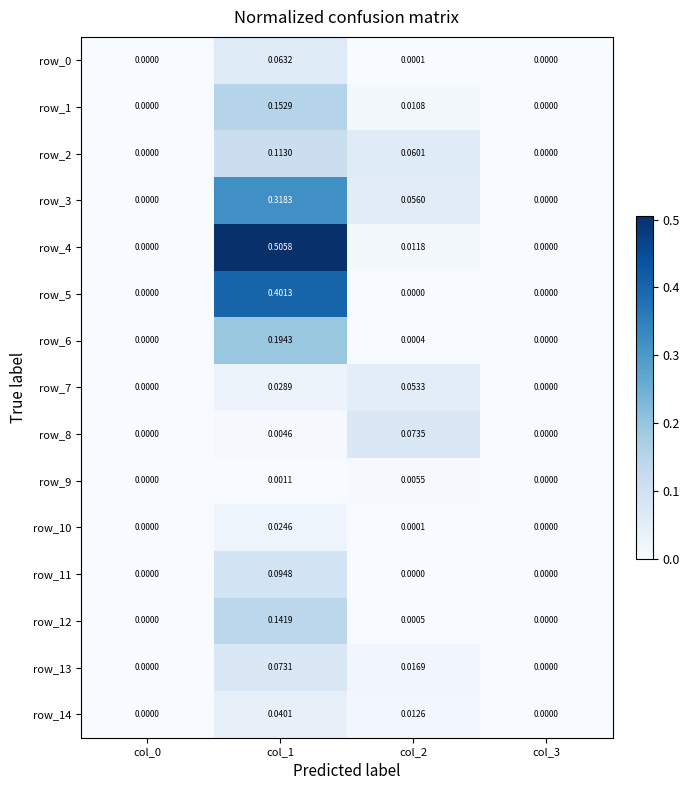

How many distinct data groups are displayed?

15